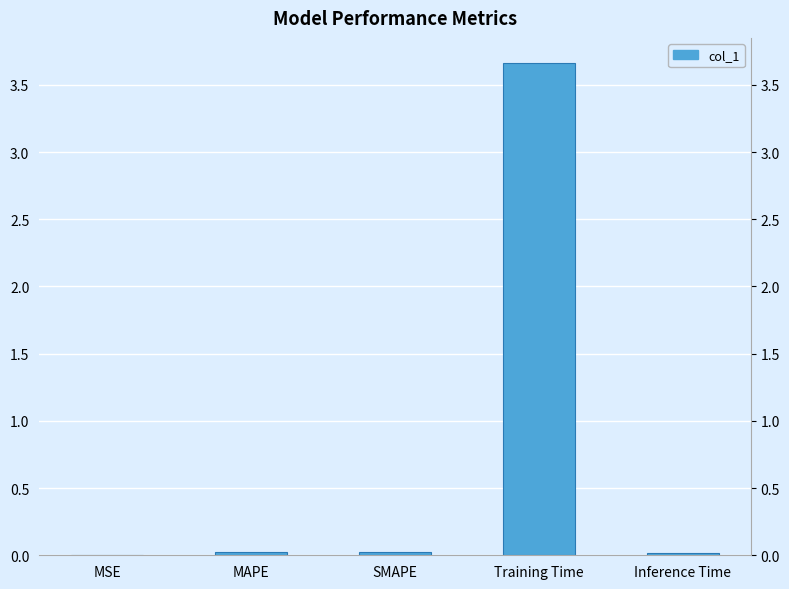

Reading right to left, list all the values displayed in this chart.

0.0	3.7	0.0	0.0	0.0